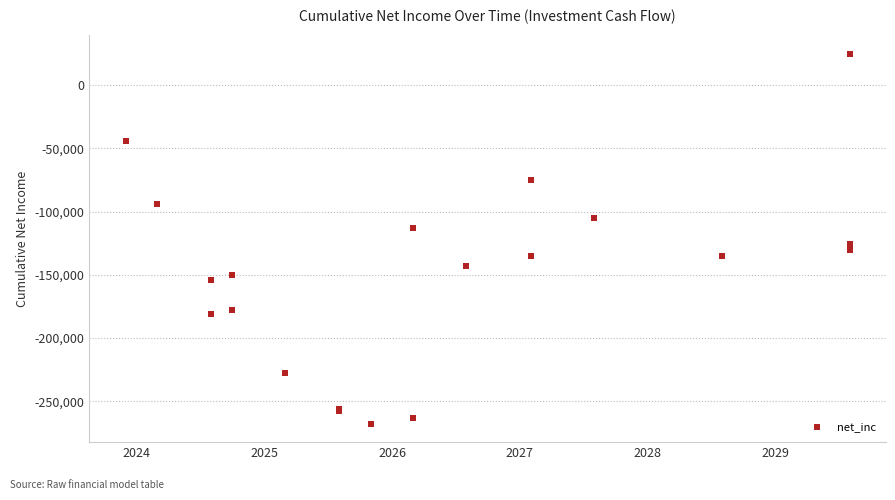

What Y value in the scatter plot is closest to -121542?

-125704.9